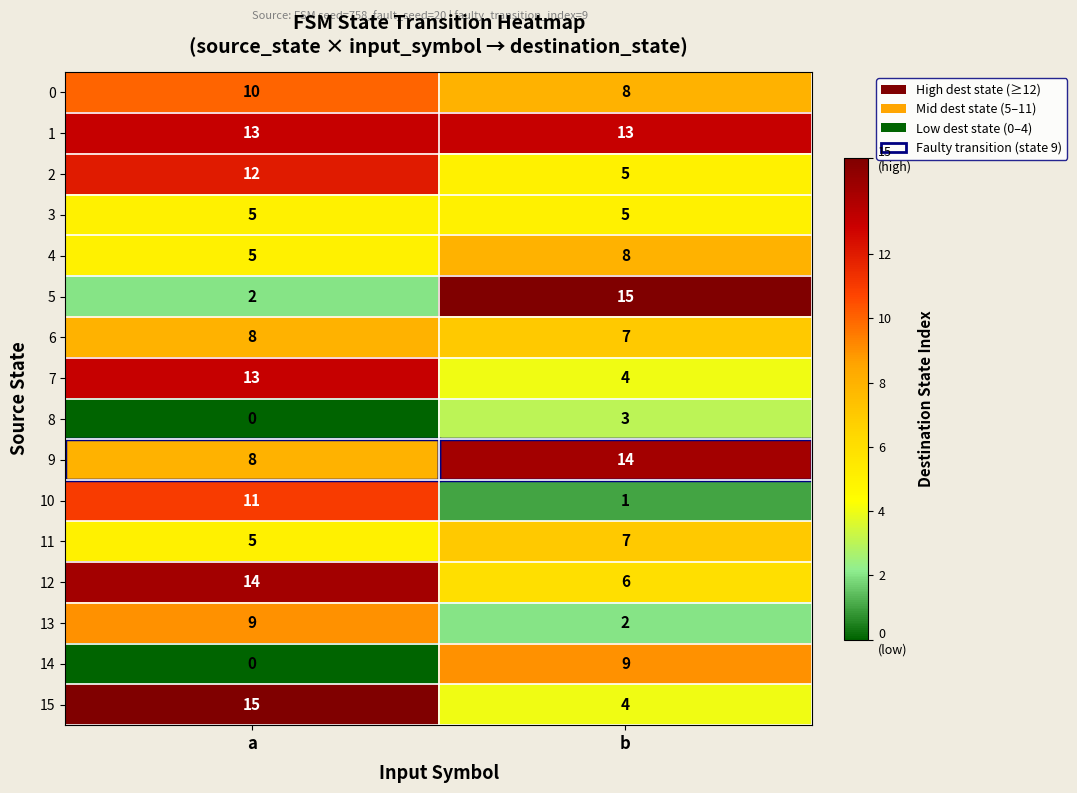

Is the value of 15 at a greater than the value of 3 at b?

Yes